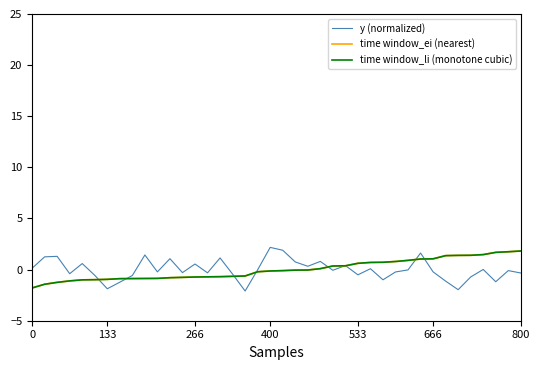

What is the label of the 34th point from the left?

33